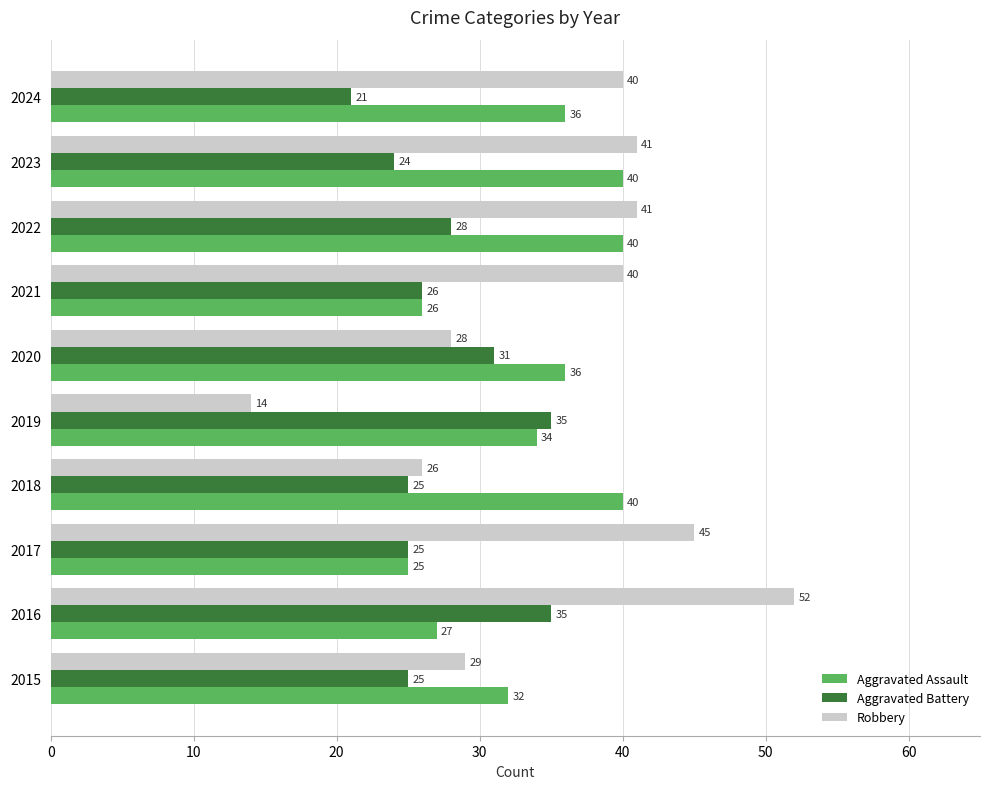

Which series has the widest spread of values?

Robbery